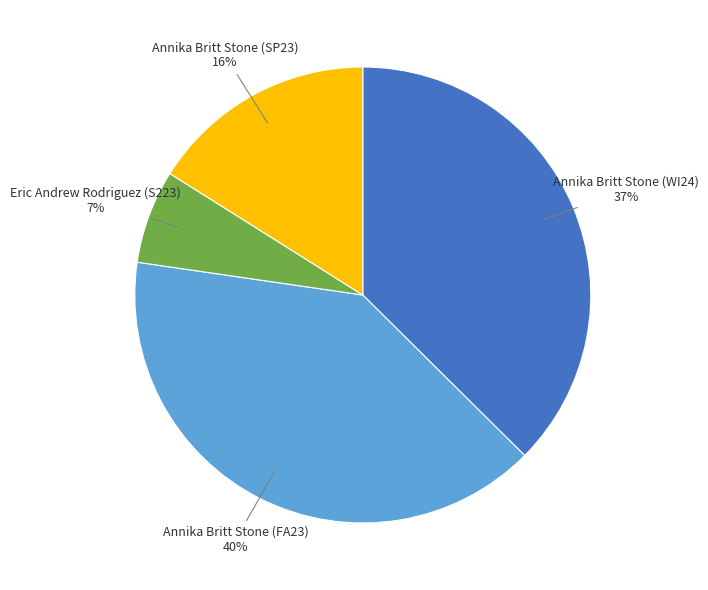

Is there a majority slice in this chart?

No